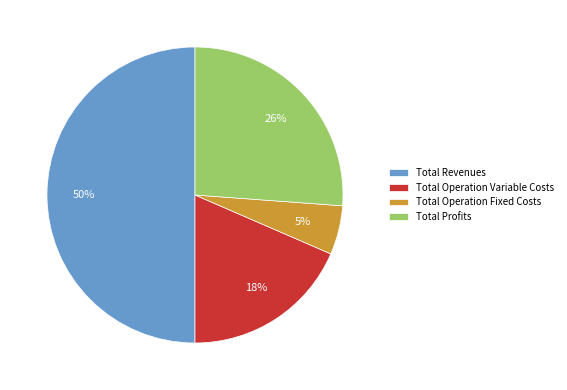

Rank the categories by value from highest to lowest.

Total Revenues, Total Profits, Total Operation Variable Costs, Total Operation Fixed Costs